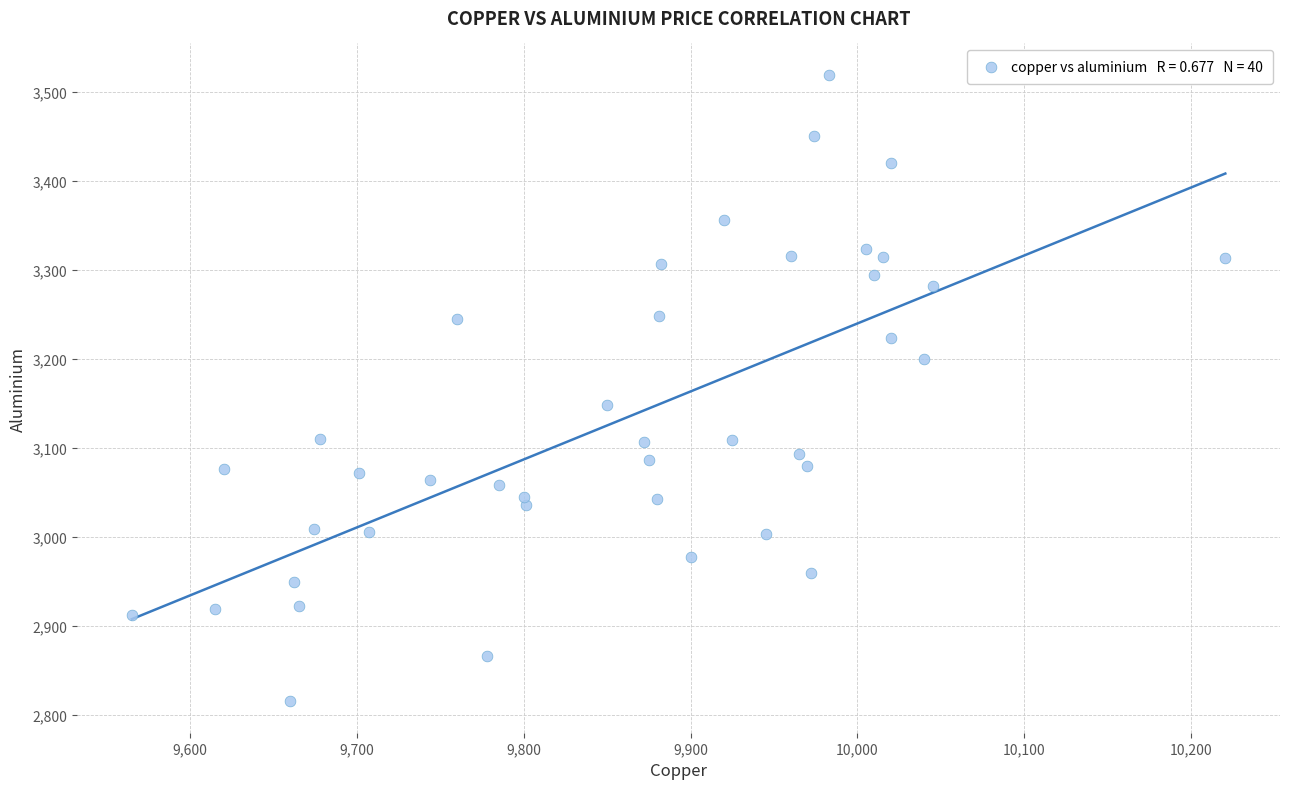

What Y value in the scatter plot is closest to 3167?

3148.0